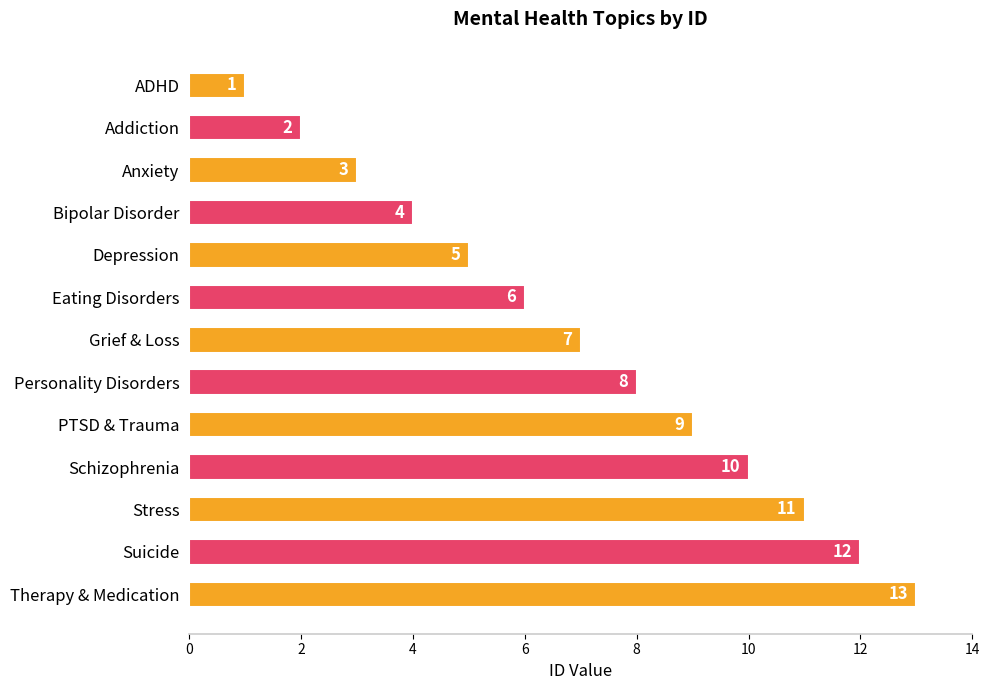

What is the difference between the maximum and minimum values?

12